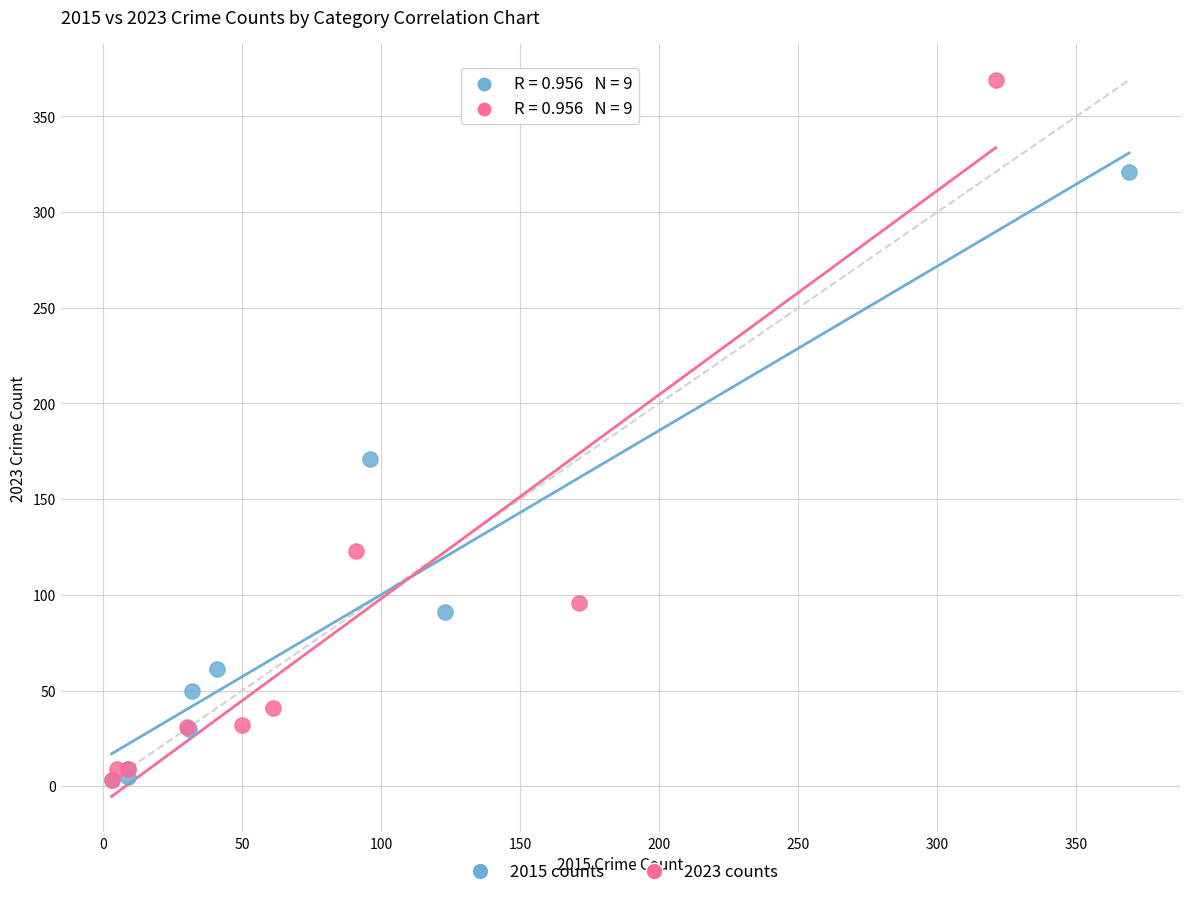

Which series has the largest Y range (max minus min)?

2023 counts